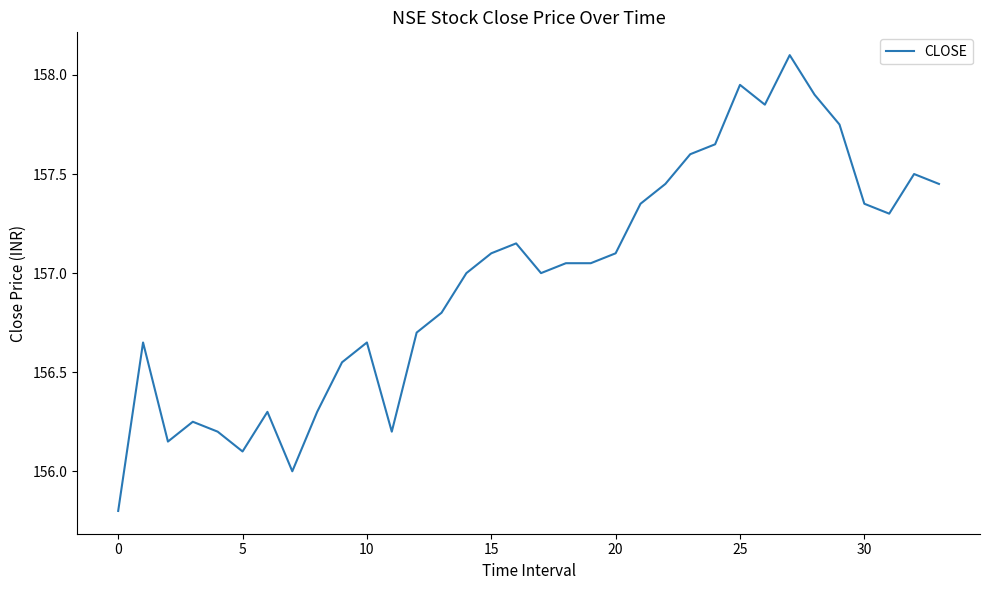

What is the difference between the maximum and minimum values?

2.3